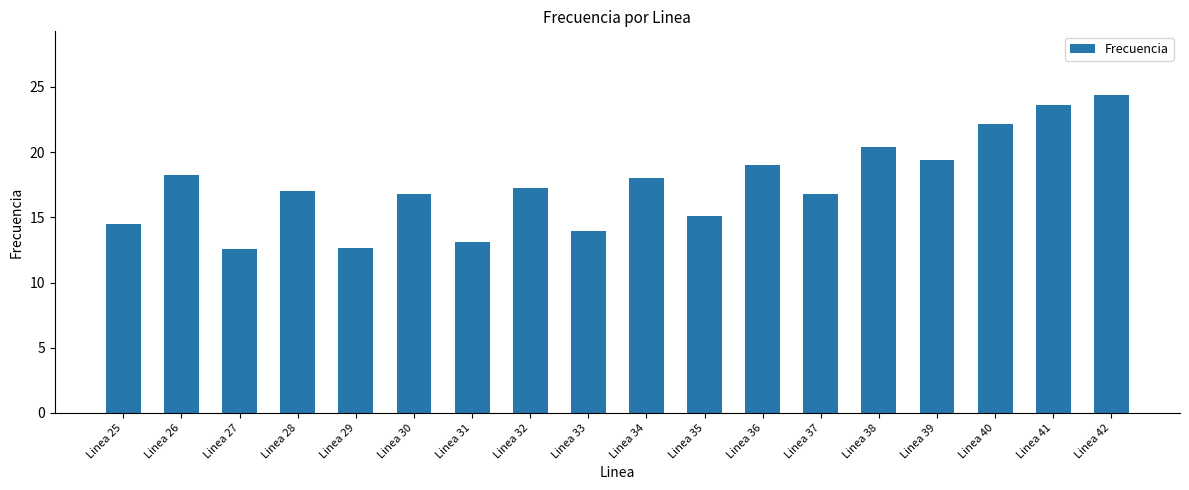

What value does the data have at Linea 36?

19.0